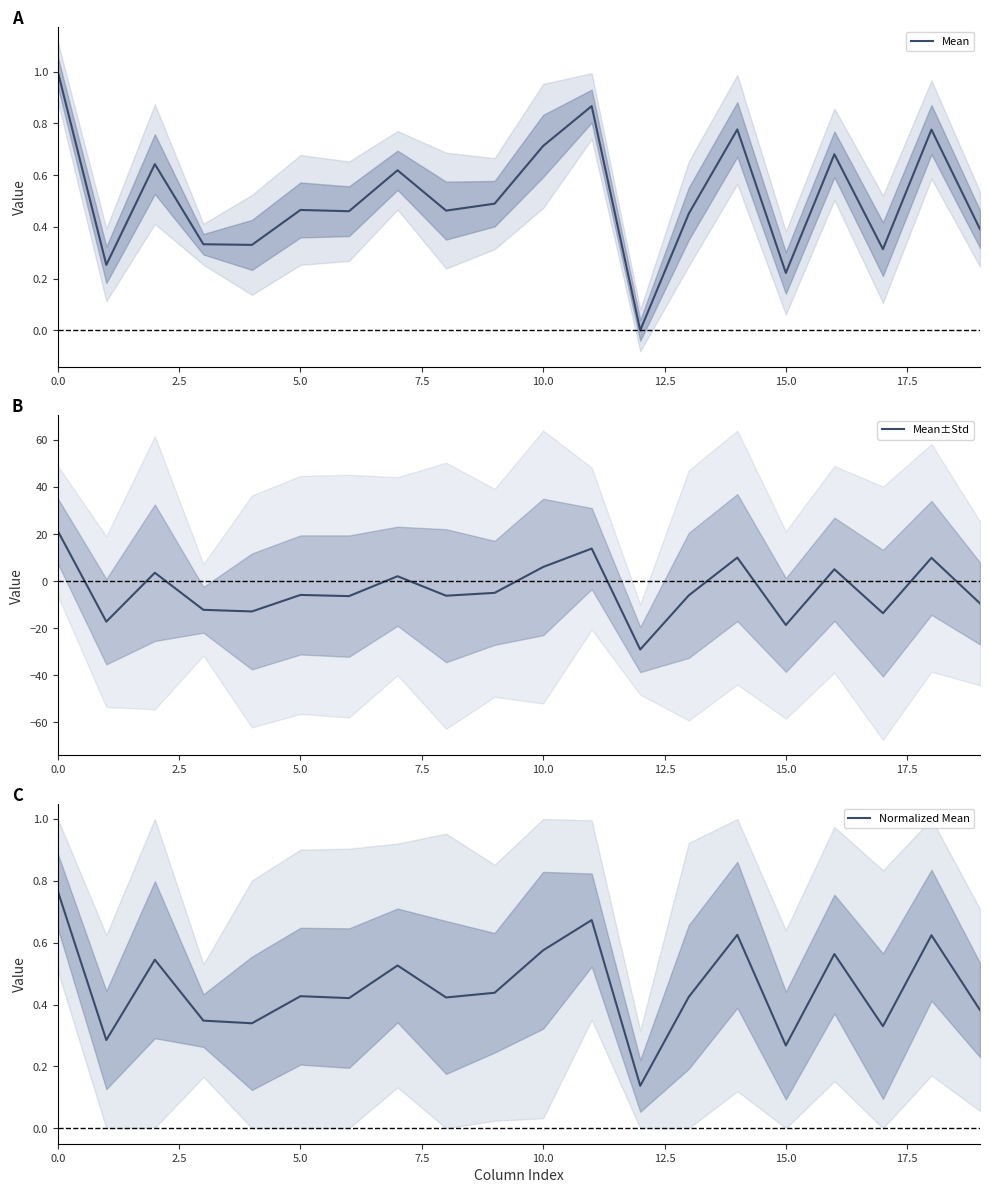

What is the maximum value for Mean?

1.0